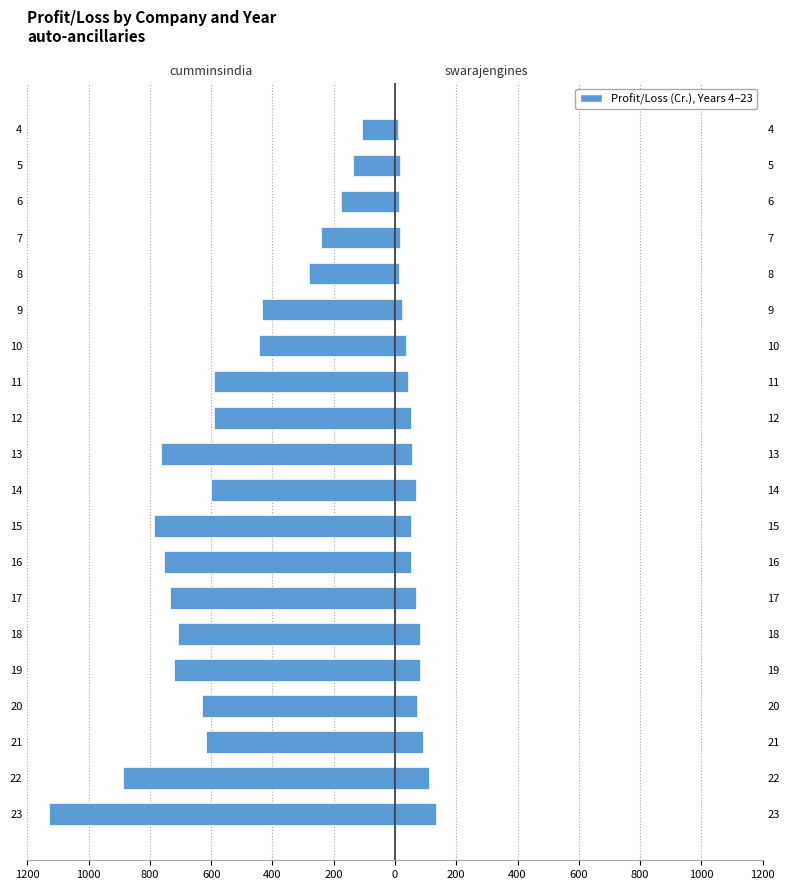

The value of cumminsindia at 19 is -1170.1. True or false?

False